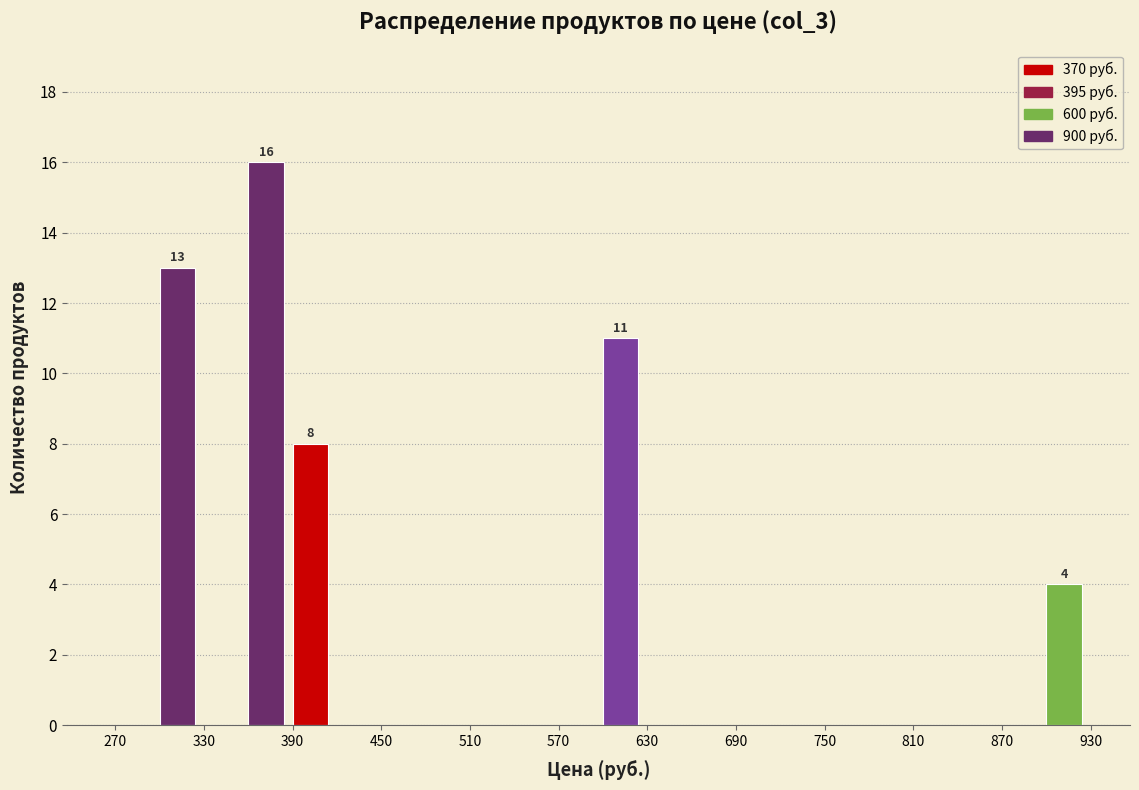

Around what value on the x-axis is the tallest bar? Give the approximate position of its centre, as read against the axis.

370